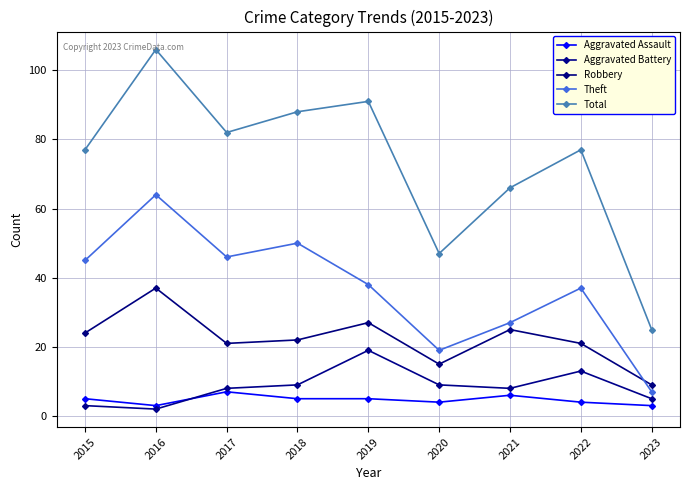

Between 2023 and 2021, which is larger?

2021